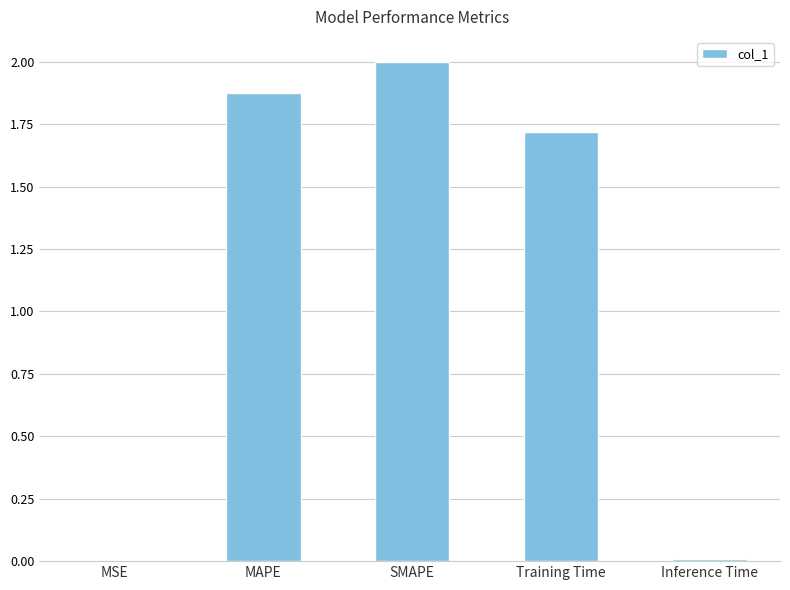

The chart shows a value of 3.4 at SMAPE. True or false?

False